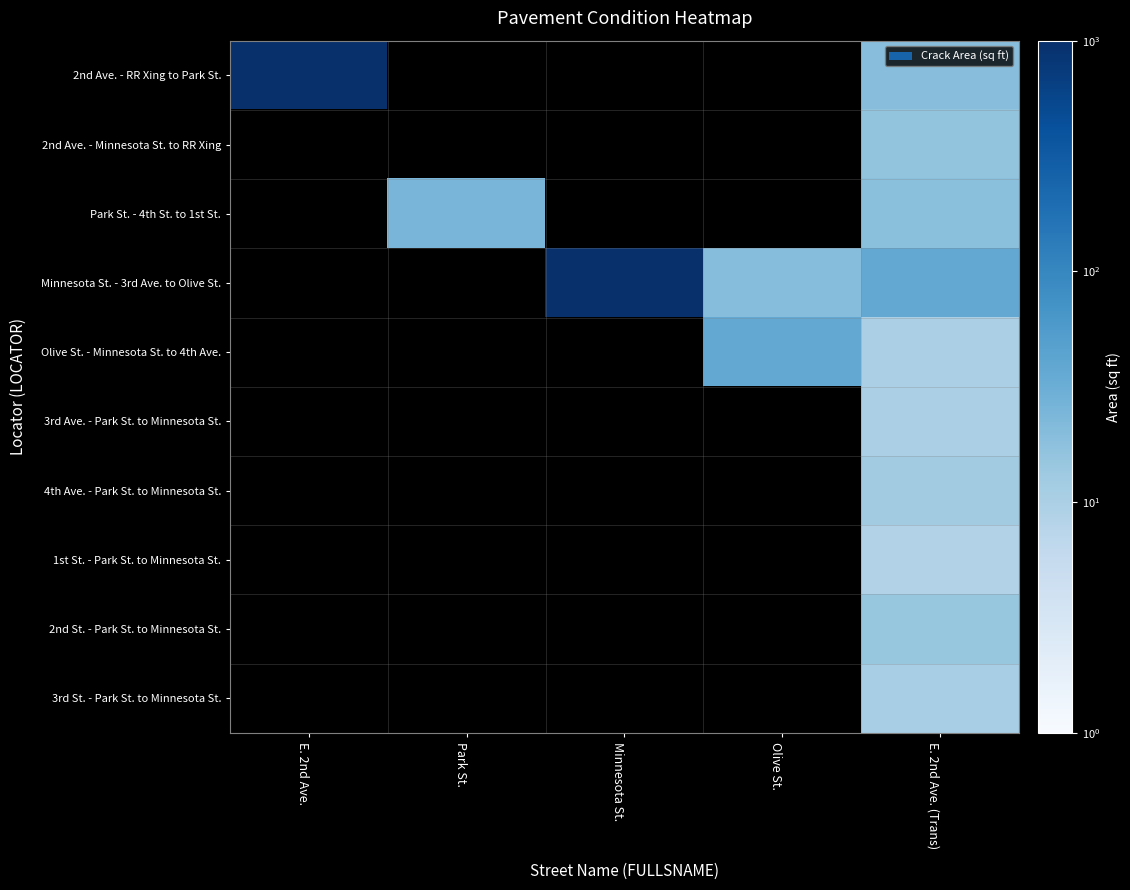

Which category has the highest value across all series?

Minnesota St.